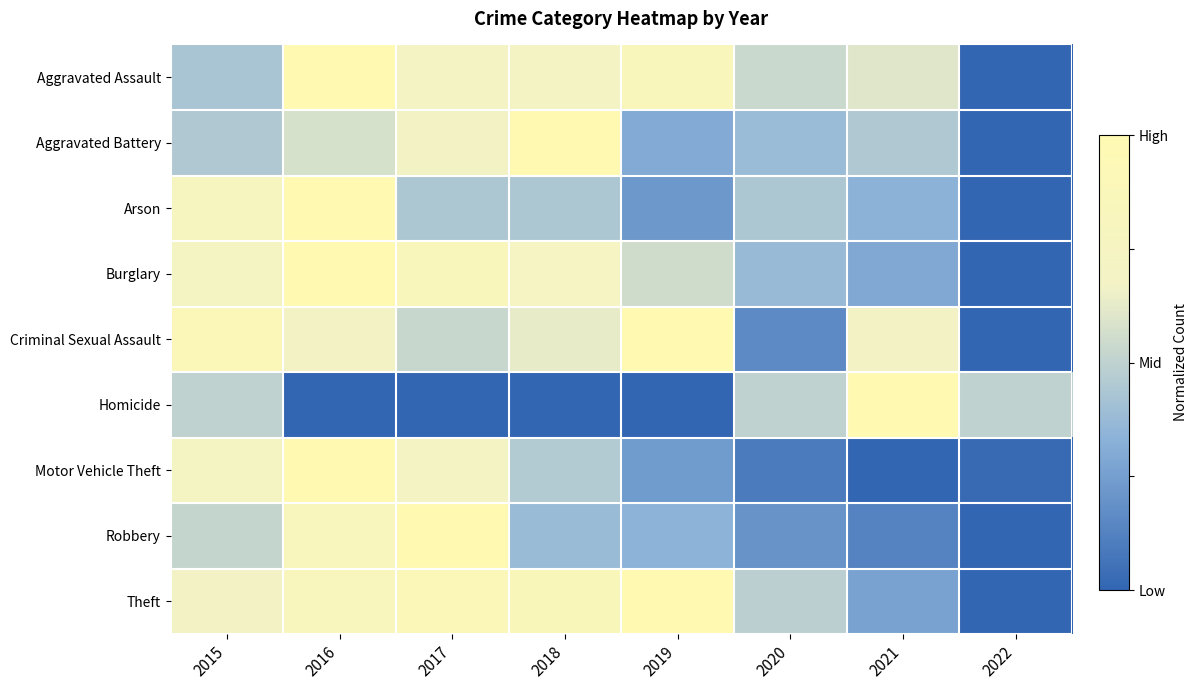

Reading right to left, transcribe all the data shown in this chart.

Aggravated Assault: 2022=0.0	2021=0.6	2020=0.5	2019=0.9	2018=0.7	2017=0.7	2016=1.0	2015=0.4
Aggravated Battery: 2022=0.0	2021=0.4	2020=0.4	2019=0.3	2018=1.0	2017=0.7	2016=0.6	2015=0.4
Arson: 2022=0.0	2021=0.3	2020=0.4	2019=0.2	2018=0.4	2017=0.4	2016=1.0	2015=0.8
Burglary: 2022=0.0	2021=0.3	2020=0.4	2019=0.6	2018=0.7	2017=0.8	2016=1.0	2015=0.7
Criminal Sexual Assault: 2022=0.0	2021=0.7	2020=0.2	2019=1.0	2018=0.6	2017=0.5	2016=0.7	2015=0.9
Homicide: 2022=0.5	2021=1.0	2020=0.5	2019=0.0	2018=0.0	2017=0.0	2016=0.0	2015=0.5
Motor Vehicle Theft: 2022=0.0	2021=0.0	2020=0.1	2019=0.2	2018=0.5	2017=0.7	2016=1.0	2015=0.7
Robbery: 2022=0.0	2021=0.1	2020=0.2	2019=0.3	2018=0.4	2017=1.0	2016=0.8	2015=0.5
Theft: 2022=0.0	2021=0.3	2020=0.5	2019=1.0	2018=0.9	2017=0.9	2016=0.8	2015=0.7